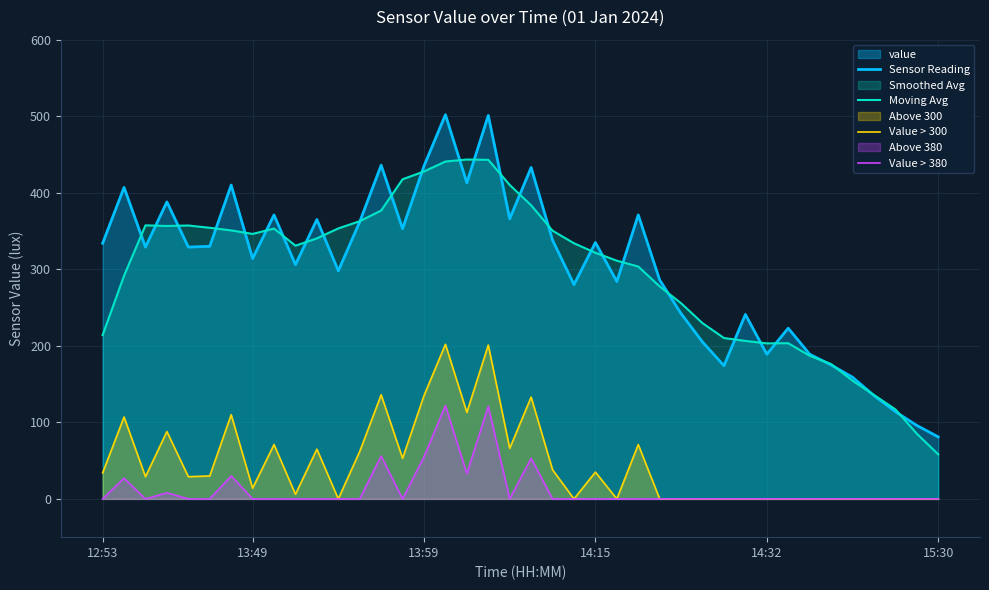

Between 12 and 19, which series saw the biggest shift?

Moving Avg